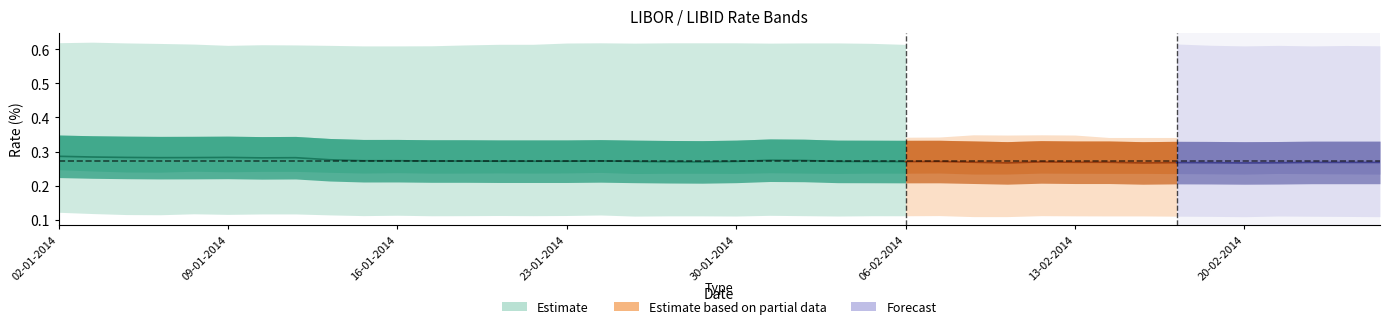

How many lines are shown in the chart?

6